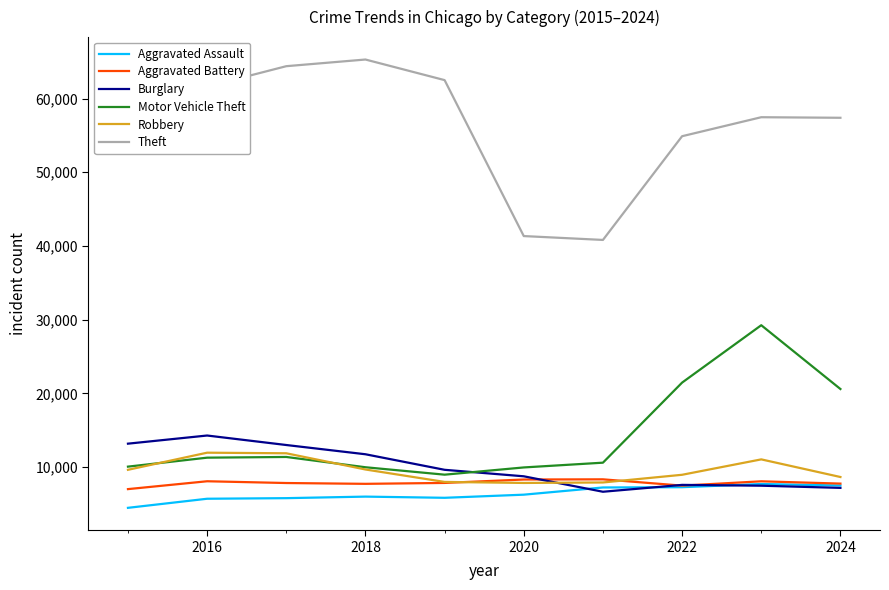

What is the maximum value for Aggravated Assault?

7712